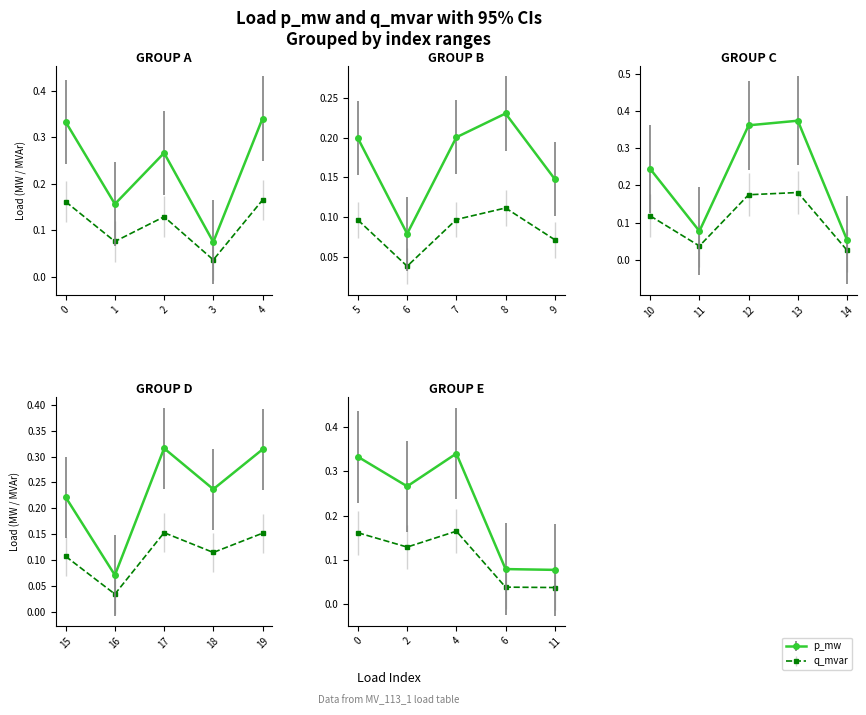

What are all the series names shown in the legend?

p_mw, q_mvar